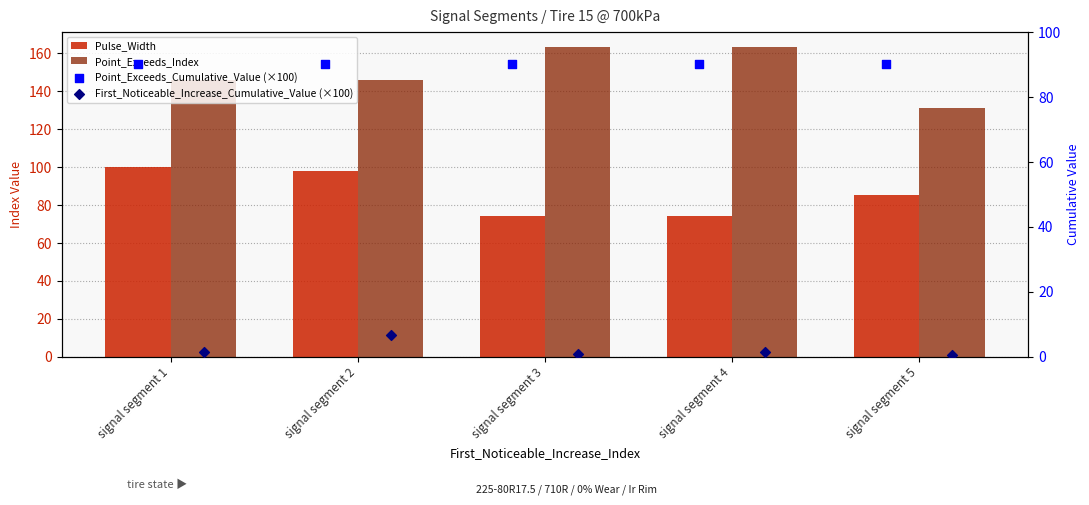

Is the value of Pulse_Width at signal segment 5 greater than the value of Point_Exceeds_Index at signal segment 3?

No